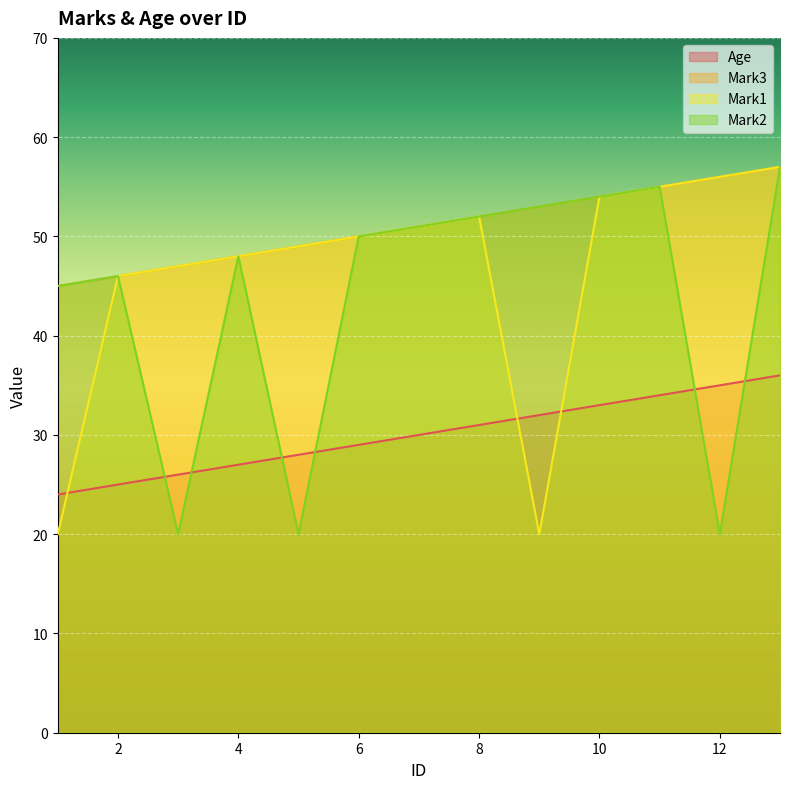

How many lines are shown in the chart?

4